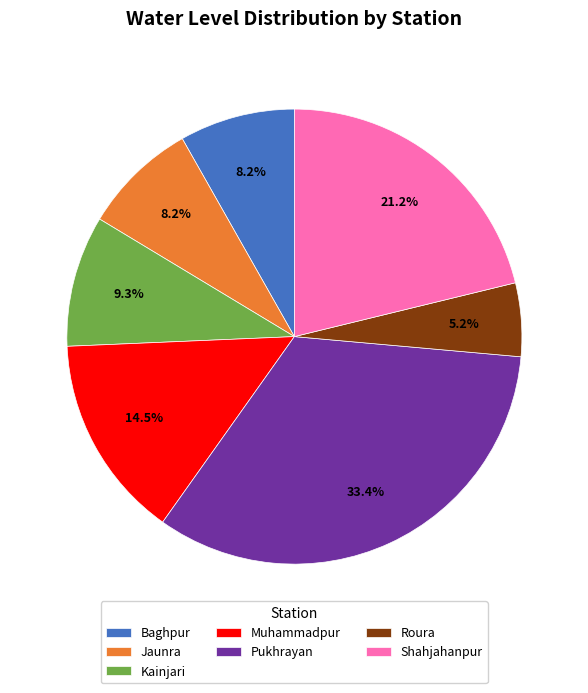

Is Baghpur the majority of the pie?

No